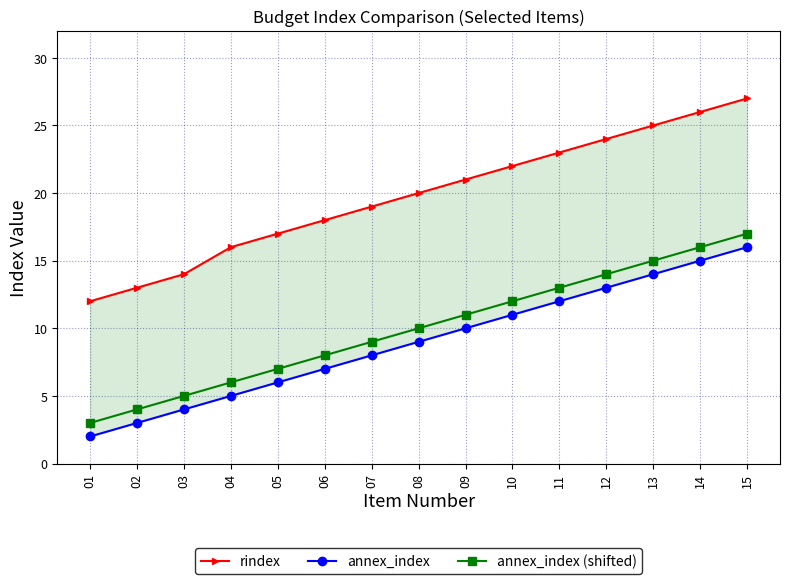

Which has a higher value, 07 or 12?

12